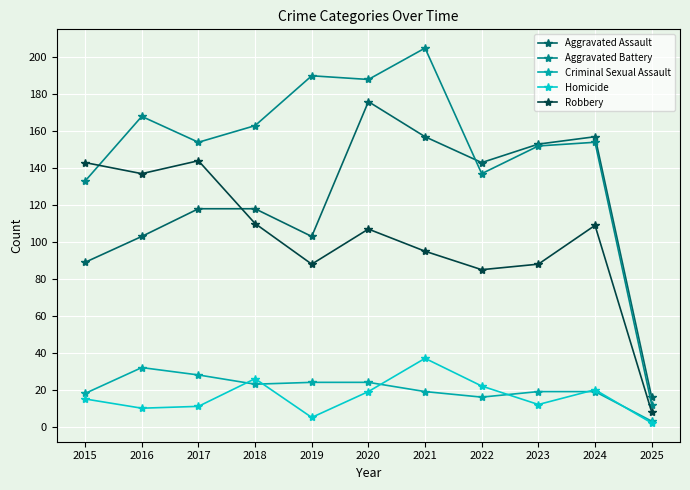

At which category does Aggravated Assault reach its first local valley?

2019